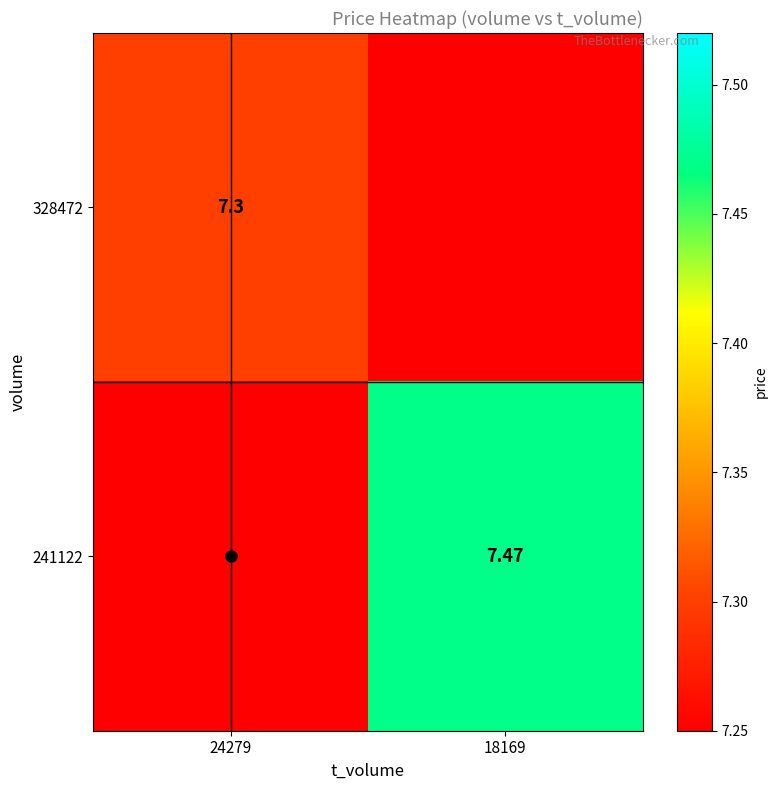

How many distinct data groups are displayed?

2